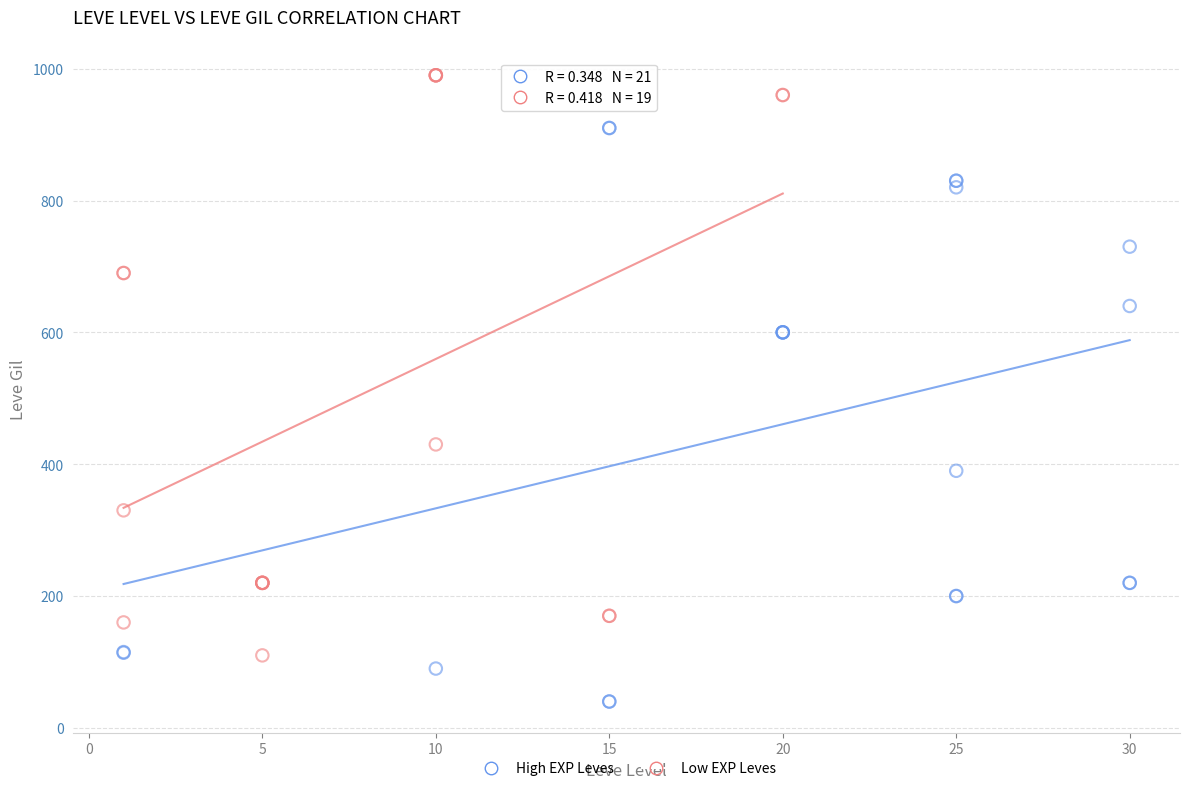

Which series contains the highest Y value?

Low EXP Leves